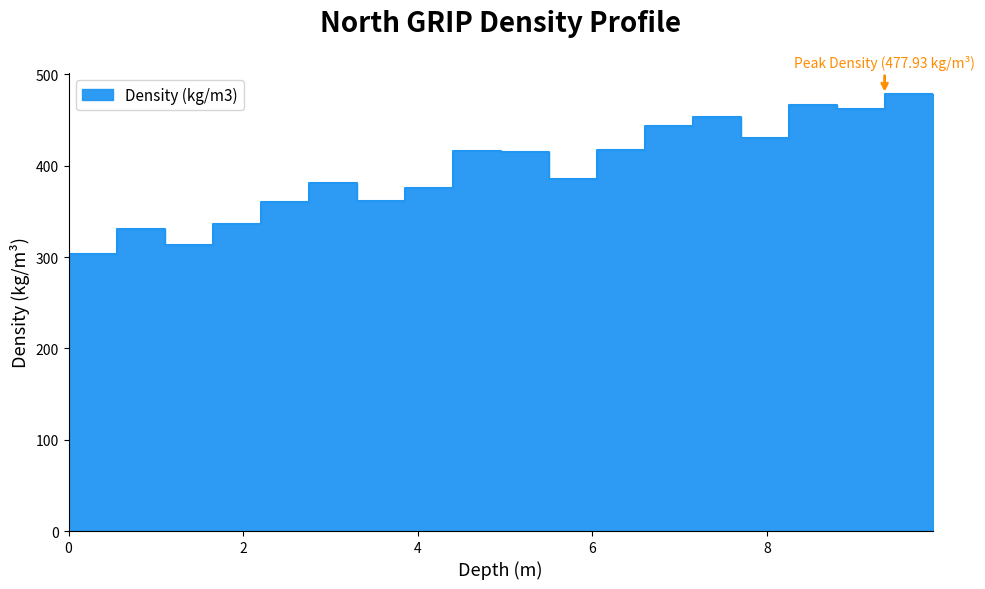

What is the maximum value shown in the chart?

477.9